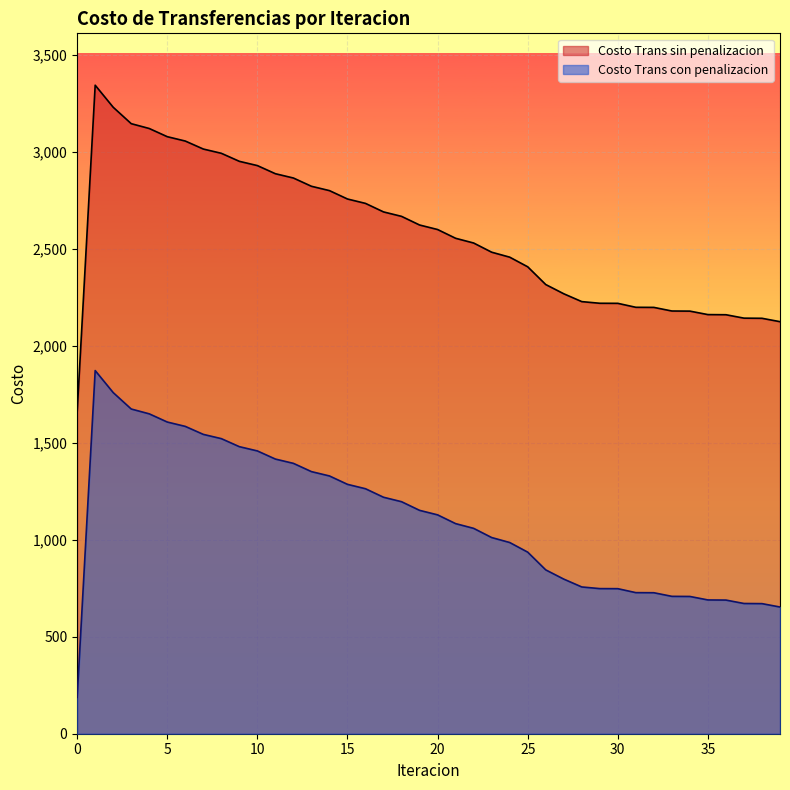

True or false: Costo Trans sin penalizacion has more than 0 points higher than both neighbors.

True